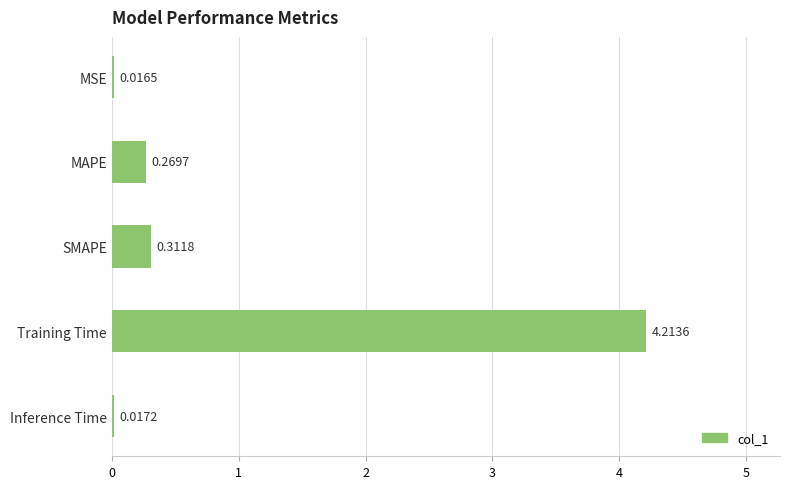

At which label is the value closest to 2?

SMAPE